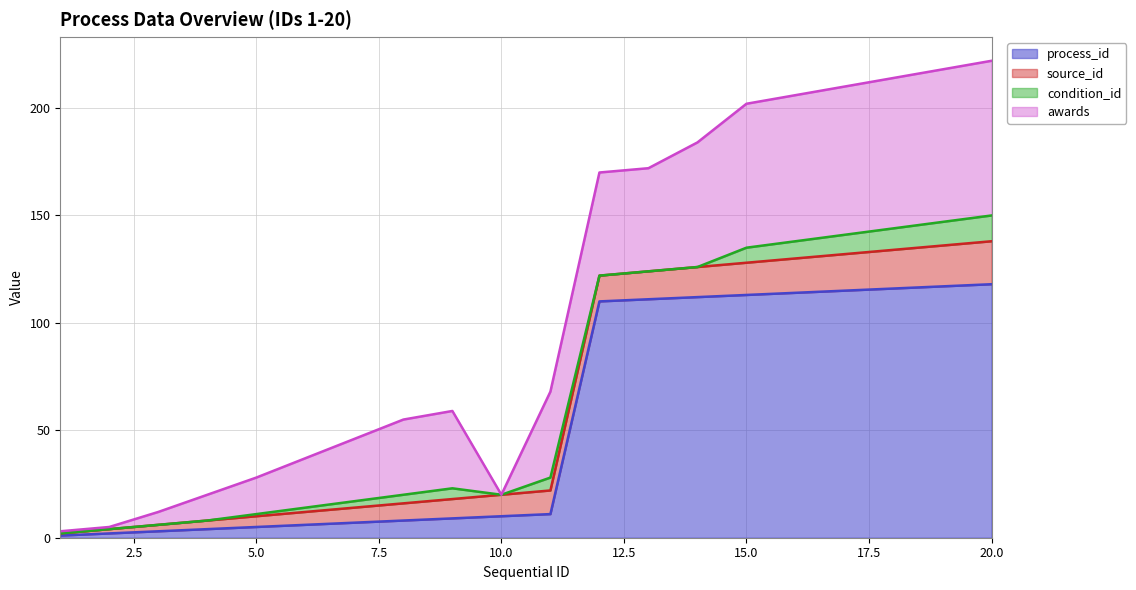

The value of process_id at 7 is 3. True or false?

False